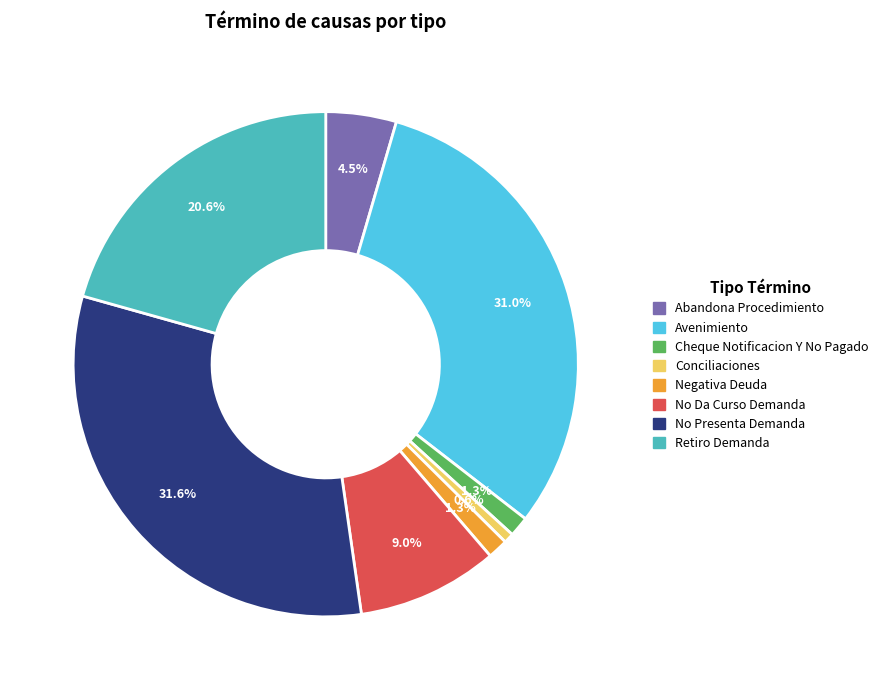

Does Conciliaciones represent more than half of the total?

No